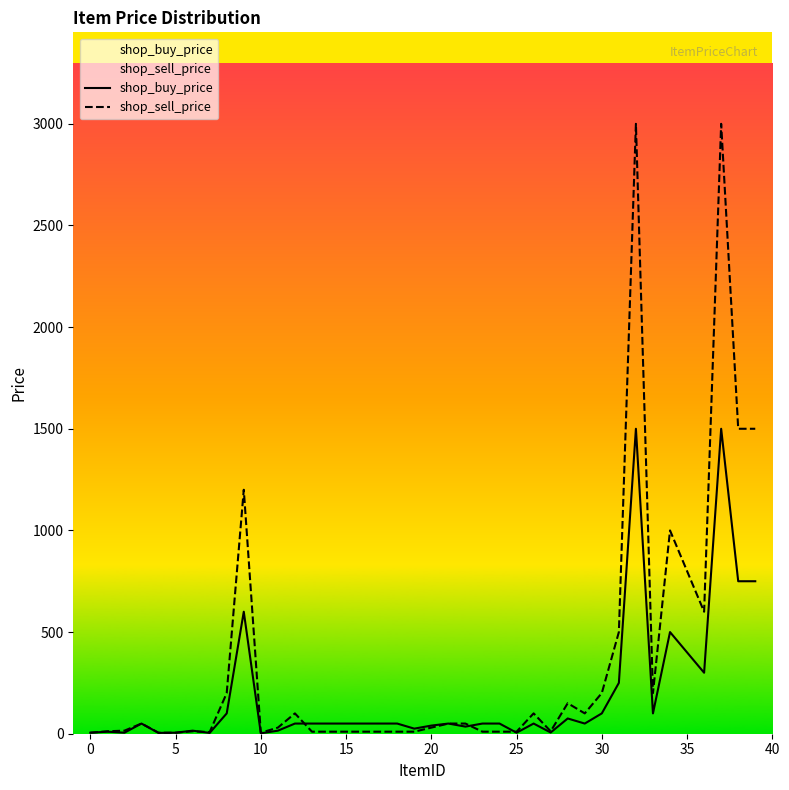

Which series has the widest spread of values?

shop_sell_price